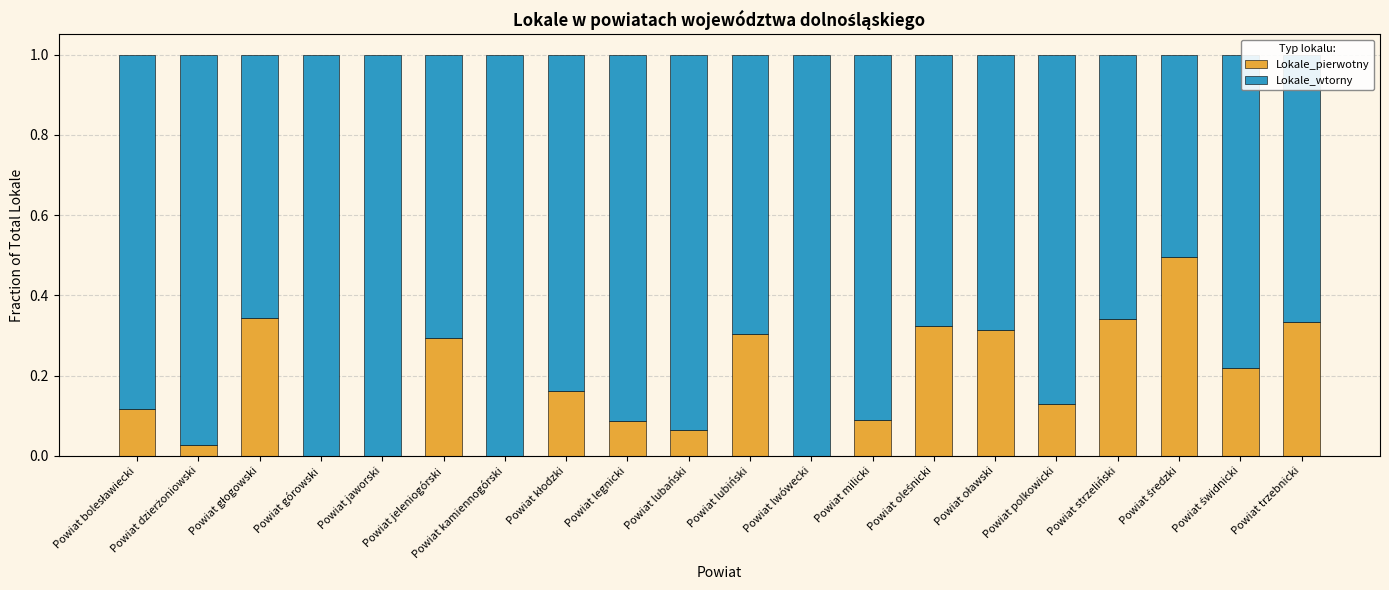

True or false: Lokale_pierwotny has a value of 0.0 at Powiat kamiennogórski.

True